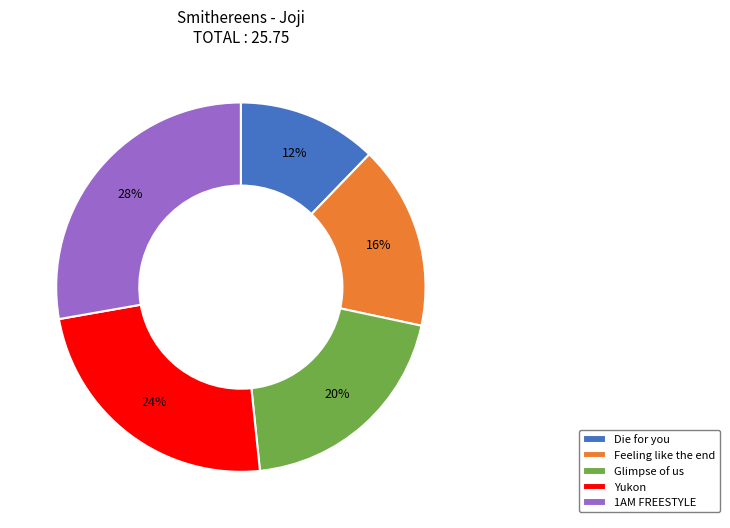

Between 1AM FREESTYLE and Die for you, which is larger?

1AM FREESTYLE